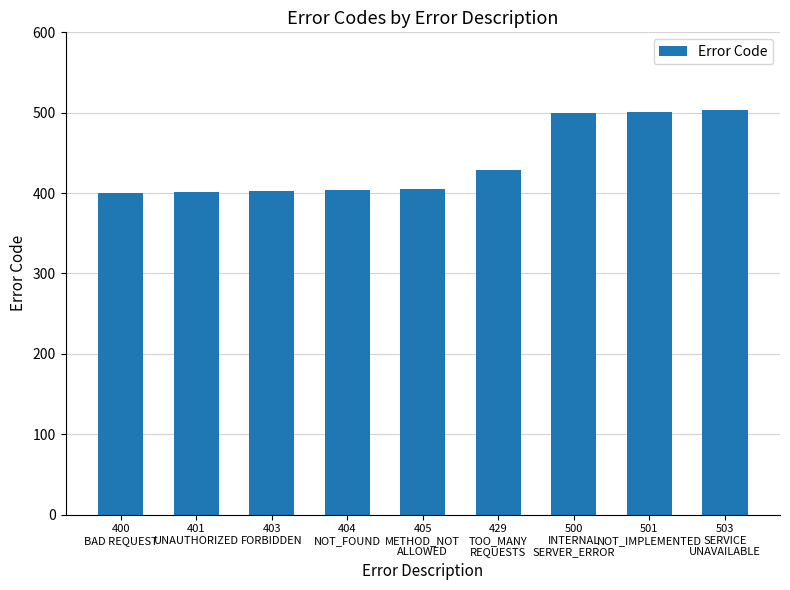

What is the average value?

438